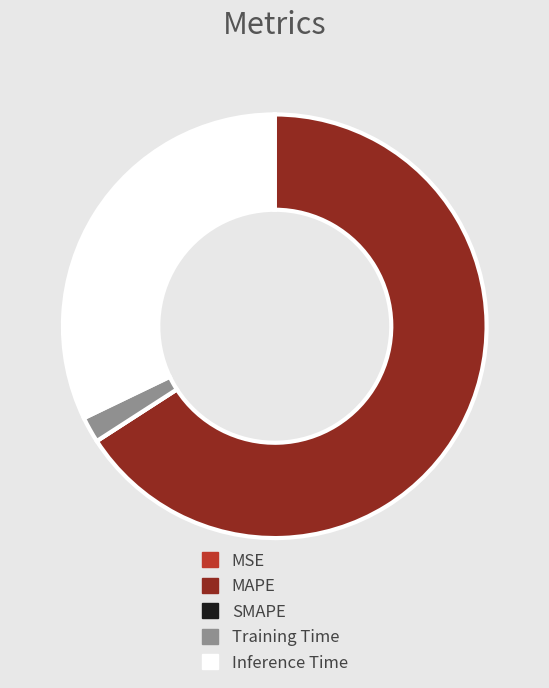

Is it true that Training Time is 14% of the pie?

False